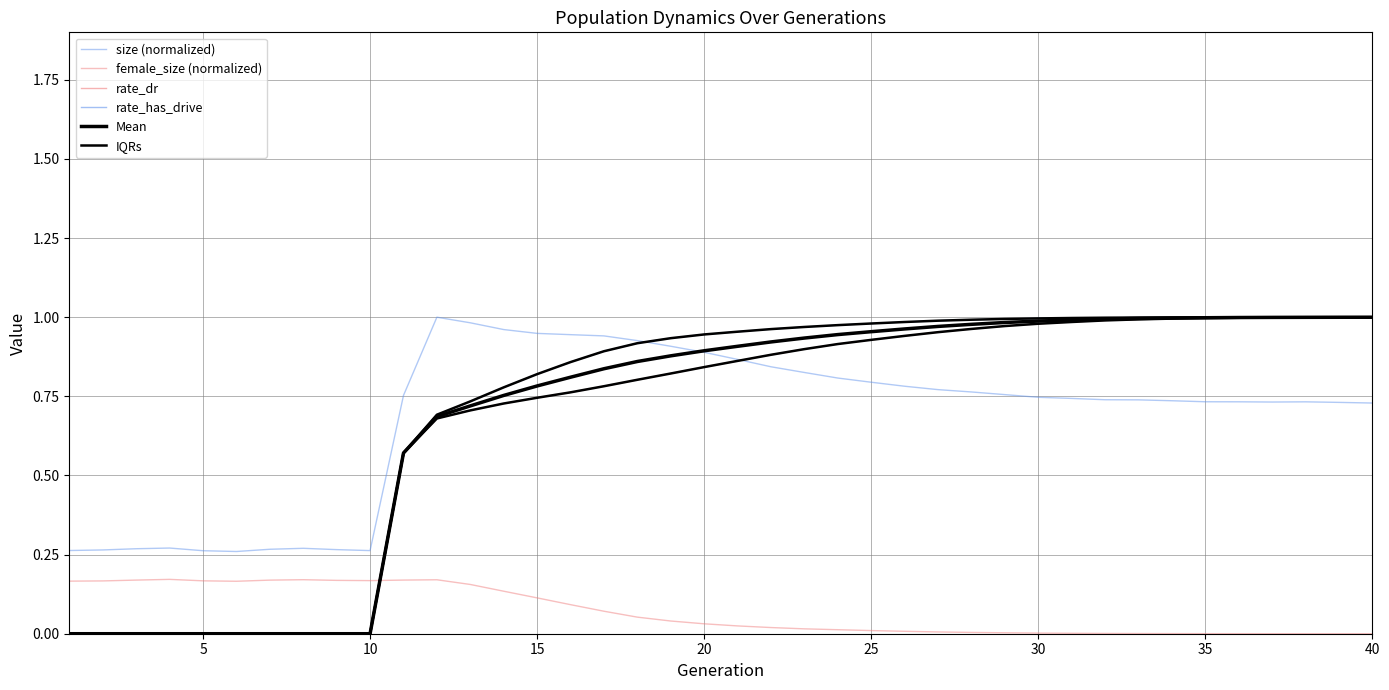

What is the maximum value shown in the chart?

1.0